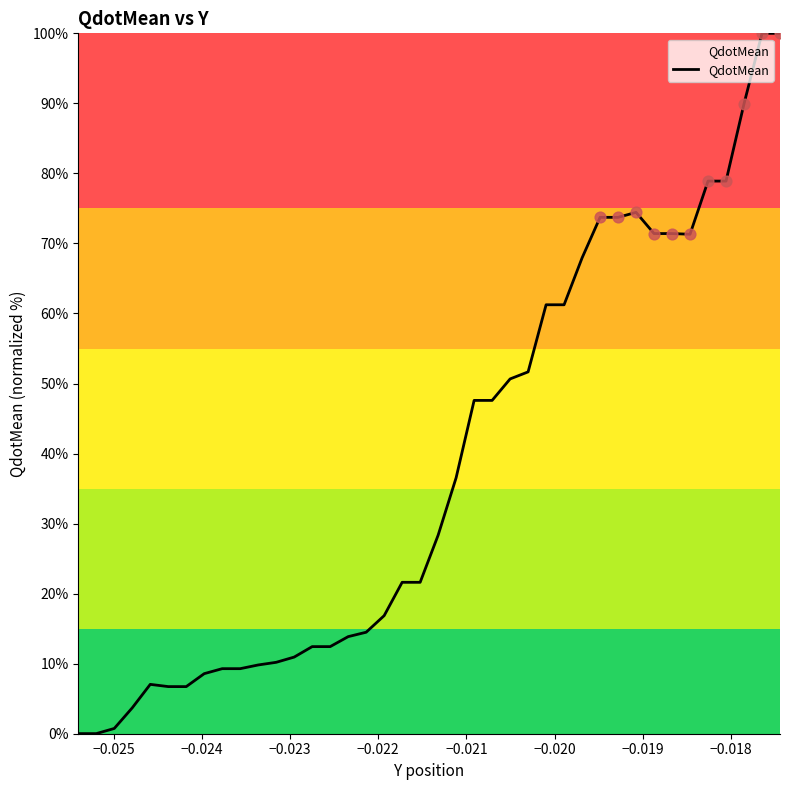

What is the maximum value shown in the chart?

100.0